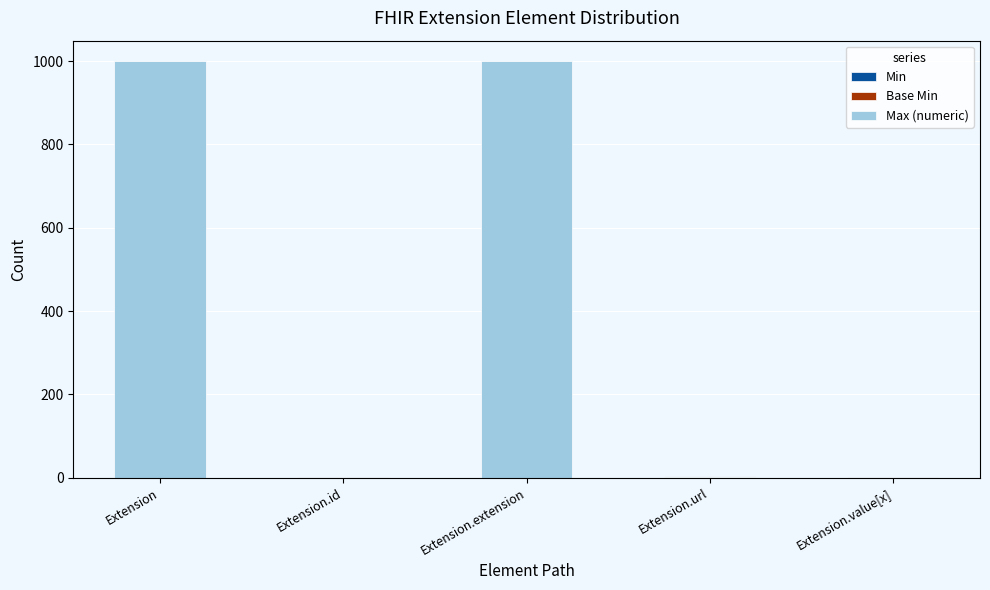

What is the total value across all series at Extension?

999